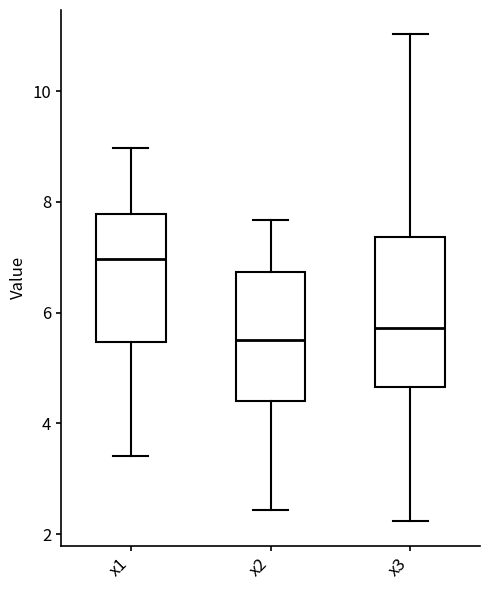

Where does the upper whisker of the box for x2 end on the y-axis? The values are not printed on the chart, so give them approximately, as read against the axis.

7.6